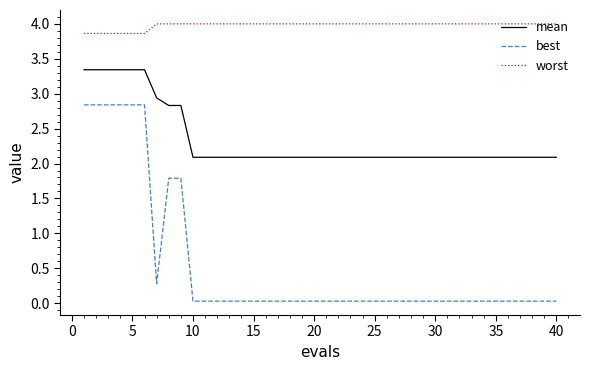

List the series in order of their peak value, lowest first.

best, mean, worst